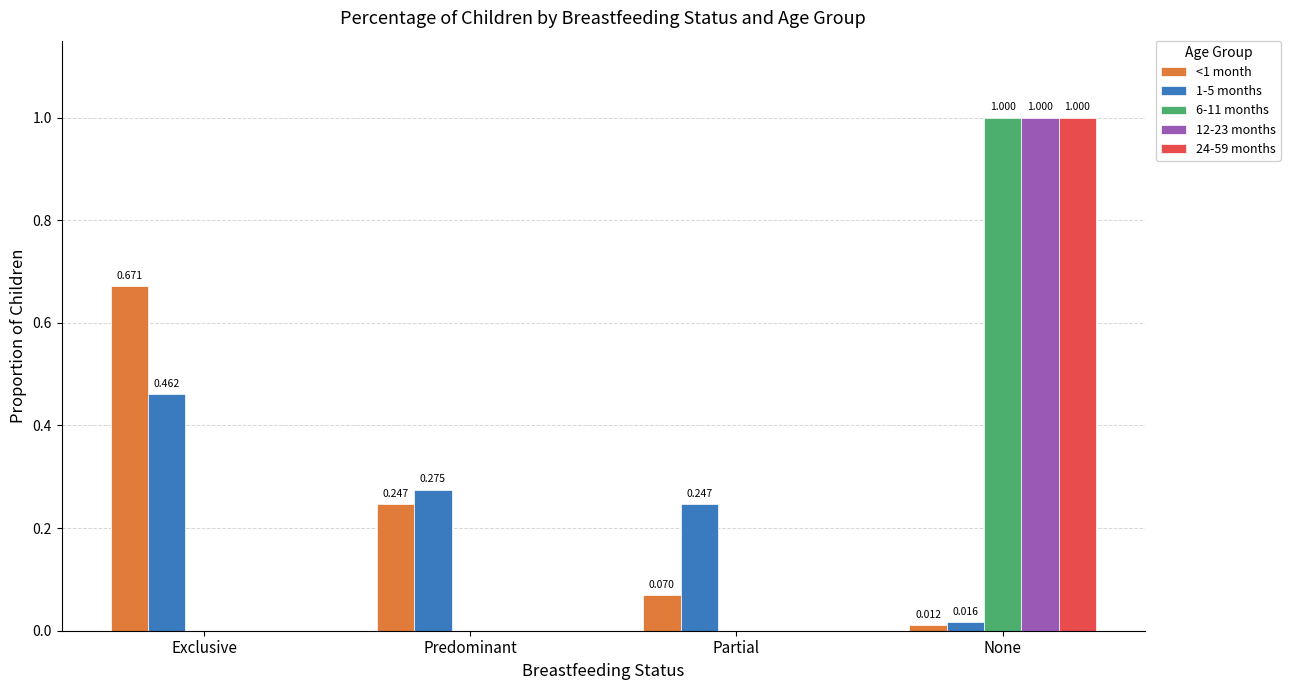

At which category does the chart reach its peak across all series?

None